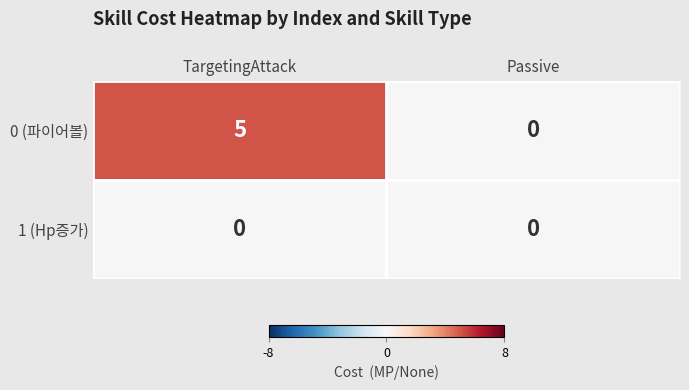

The value of 0 (파이어볼) at Passive is -3. True or false?

False